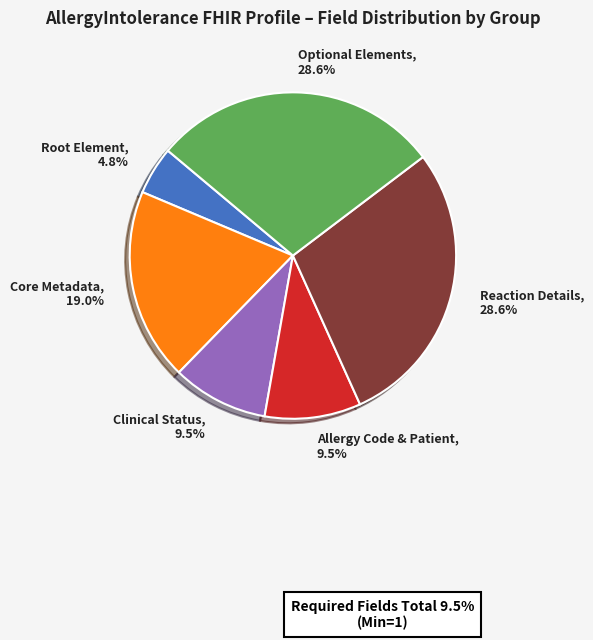

Is there any slice that represents more than half of the pie?

No